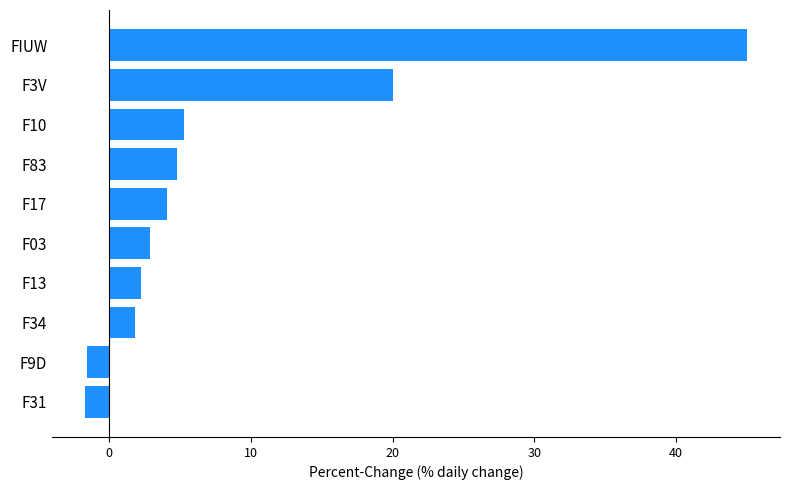

True or false: the data shows 1.9 at F10.

False